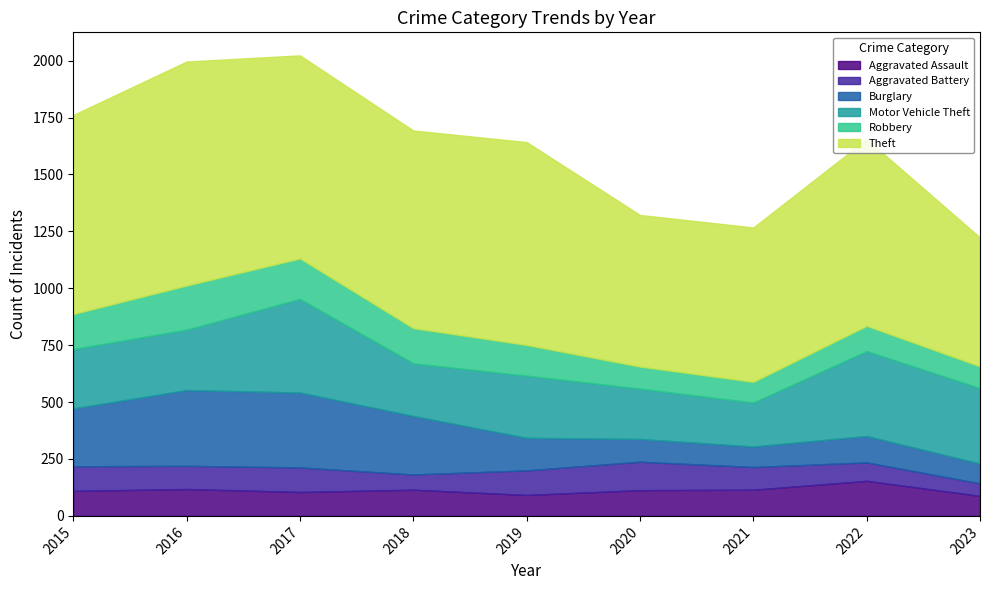

At which category does Theft reach its first local peak?

2016